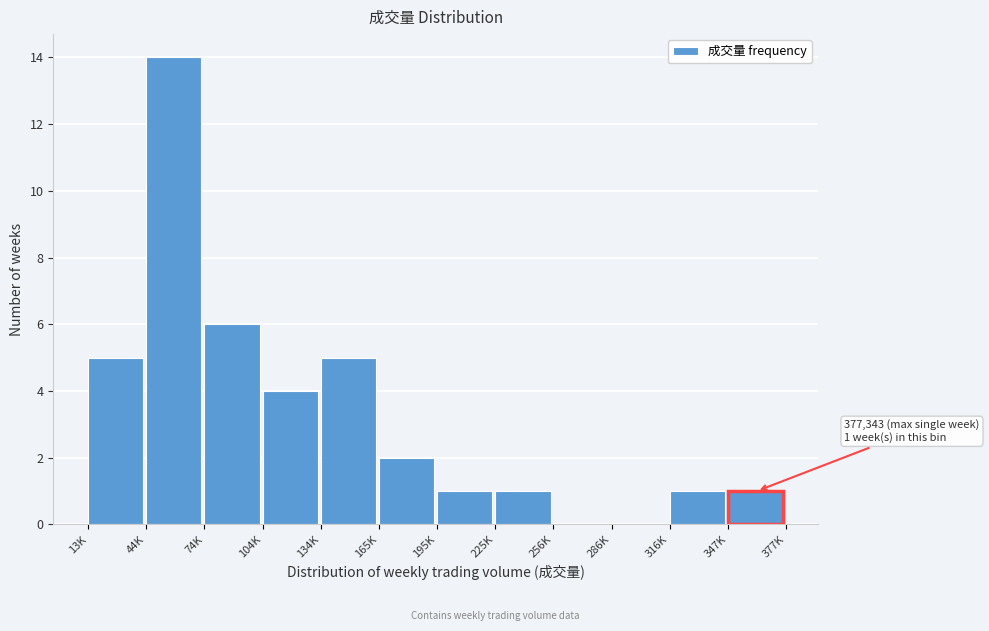

Reading right to left, list all the values displayed in this chart.

347K=1	316K=1	286K=0	256K=0	225K=1	195K=1	165K=2	134K=5	104K=4	74K=6	44K=14	13K=5